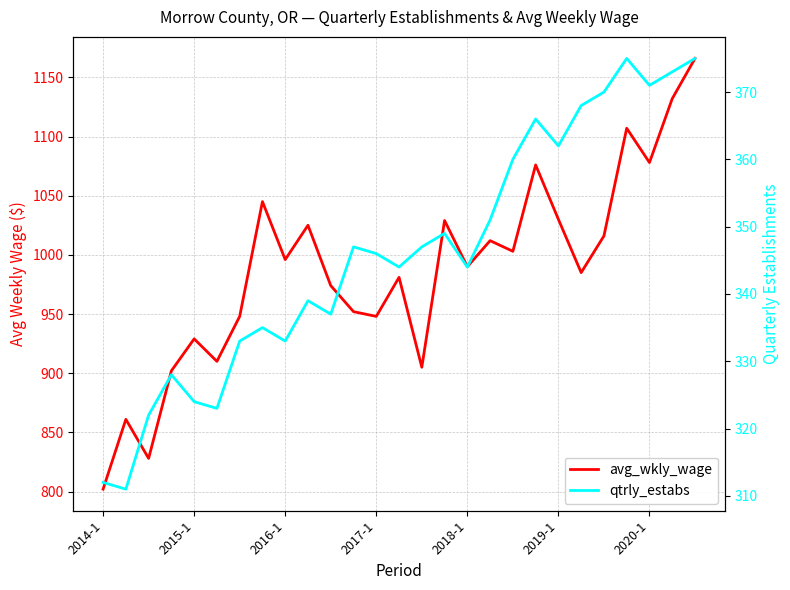

Is the value of avg_wkly_wage at 2020-1 greater than the value of qtrly_estabs at 26?

Yes